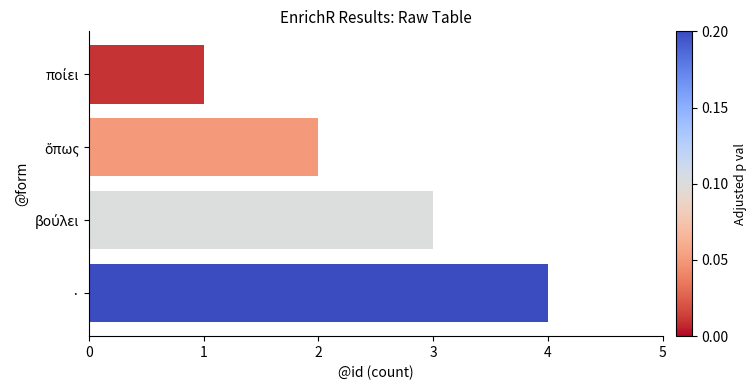

Count the values in the range 2 to 4.

3